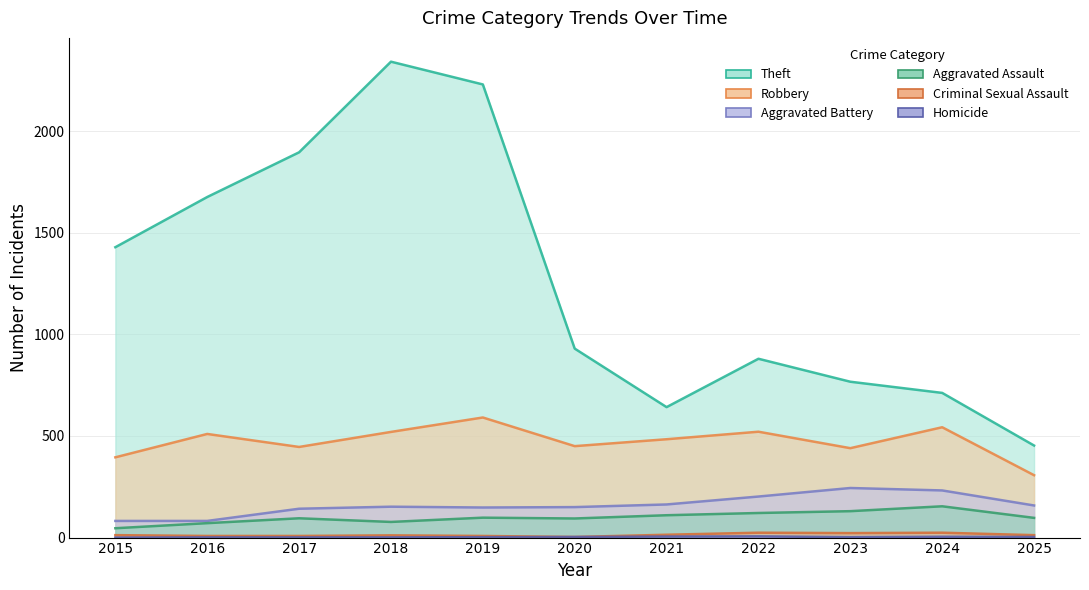

What is the greatest value displayed?

2342